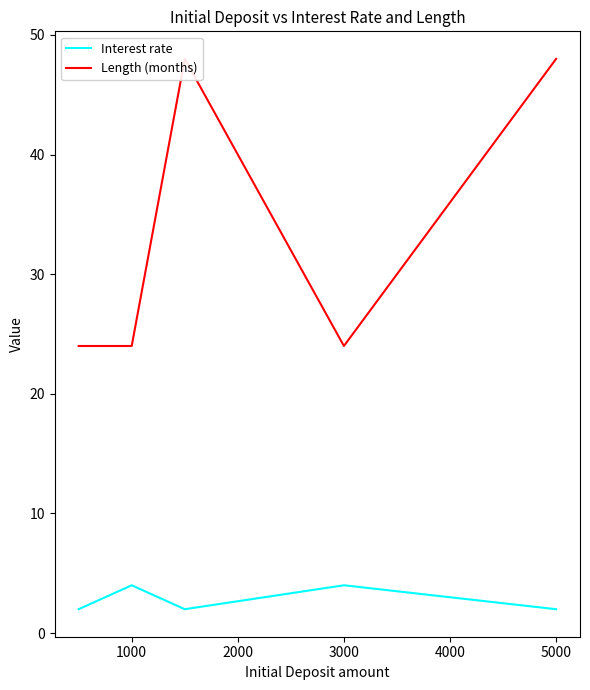

List the series in order of their peak value, highest first.

Length (months), Interest rate